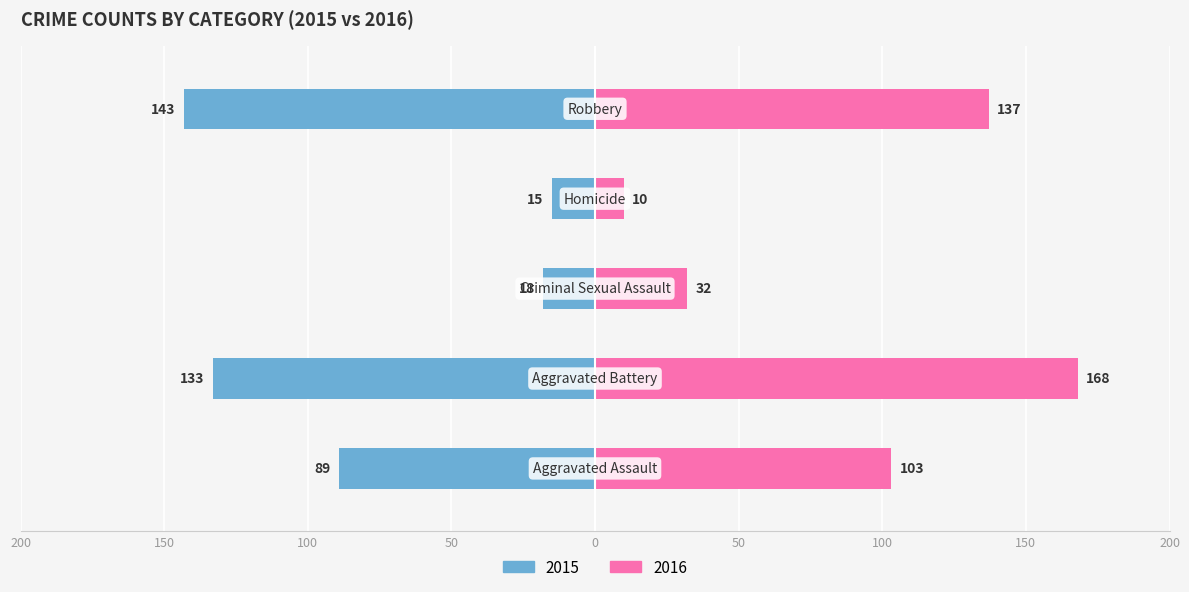

Reading left to right, list all the values displayed in this chart.

2015: -89	-133	-18	-15	-143
2016: 103	168	32	10	137